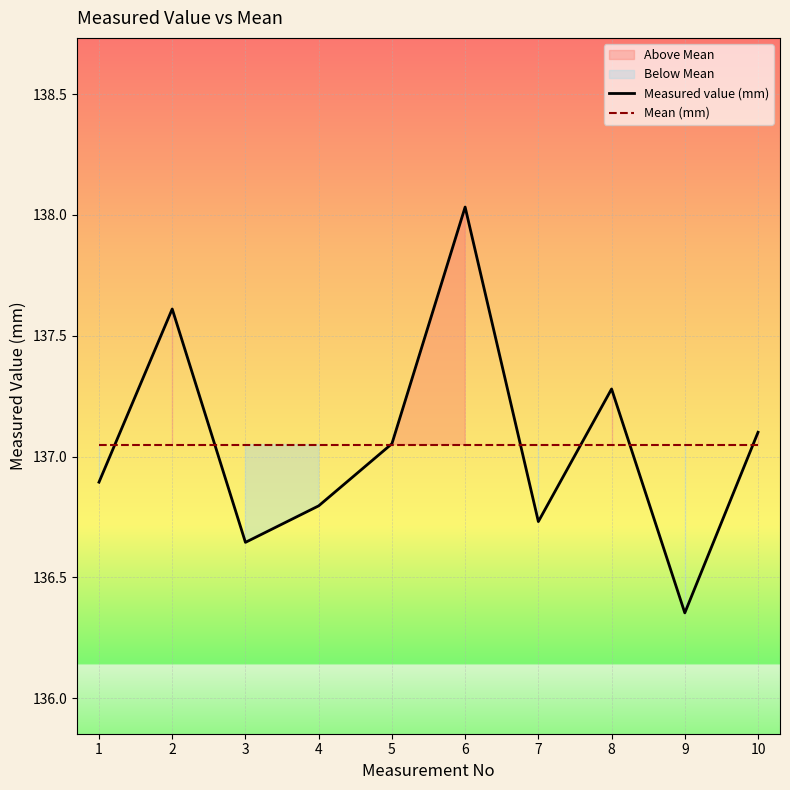

What is the difference between the second highest and minimum values in the Measured value (mm) series?

1.3